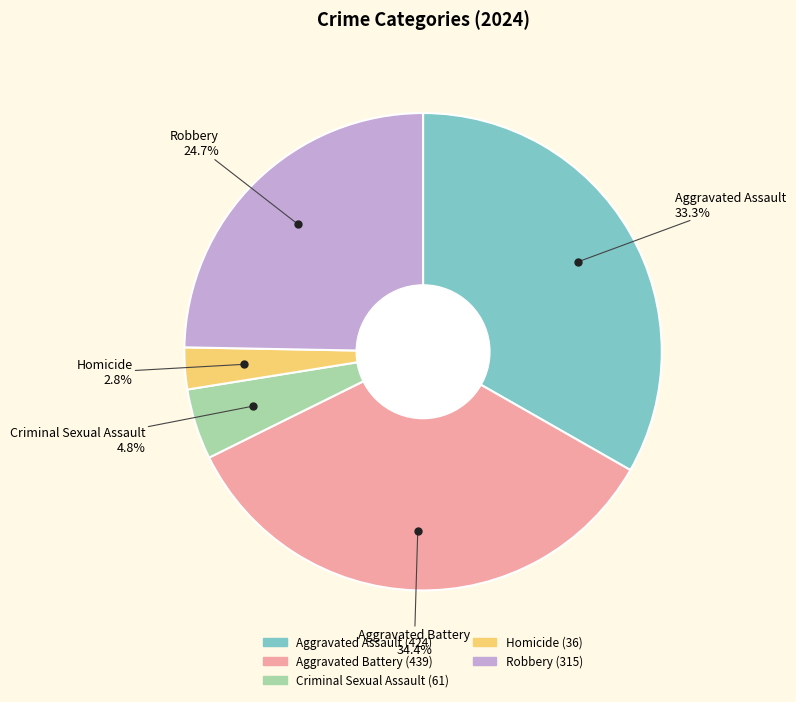

The Aggravated Assault slice represents 39% of the pie. True or false?

False